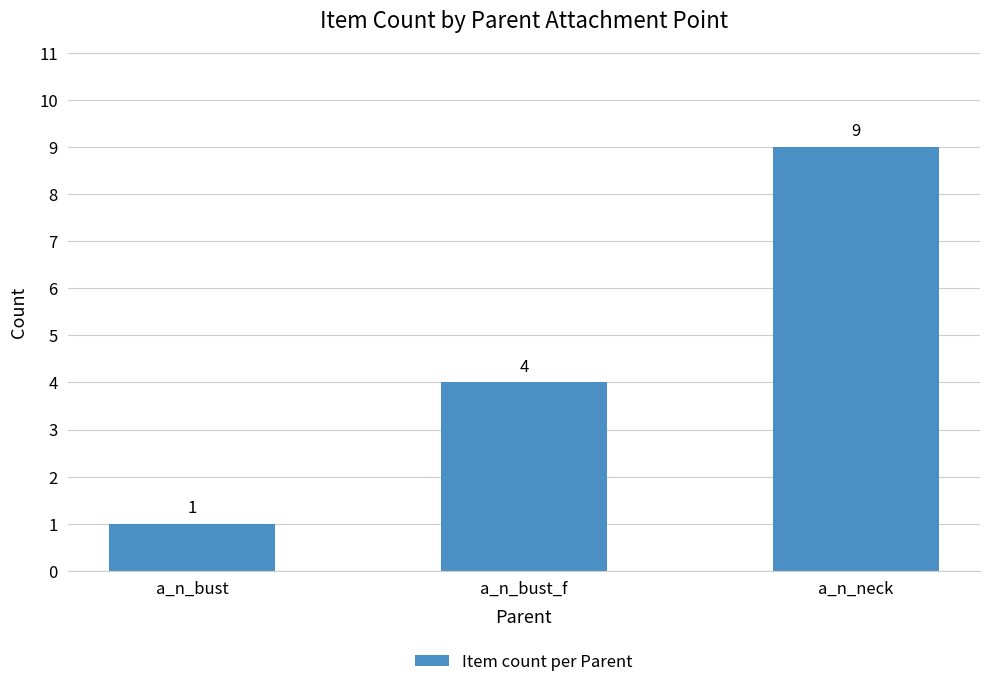

What is the label of the 3rd bar from the right?

a_n_bust